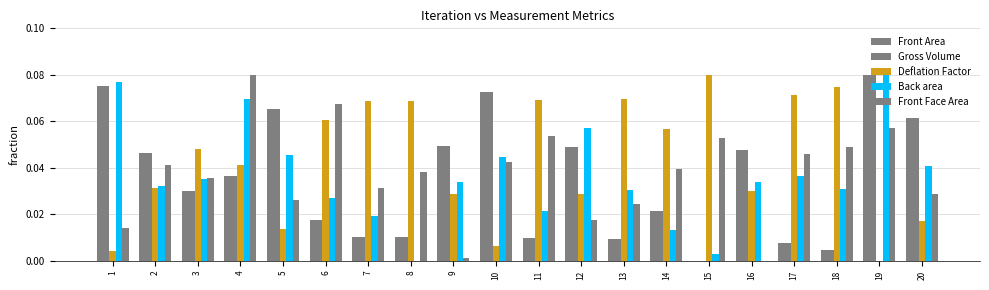

Where is Front Face Area nearest to the value 0?

16